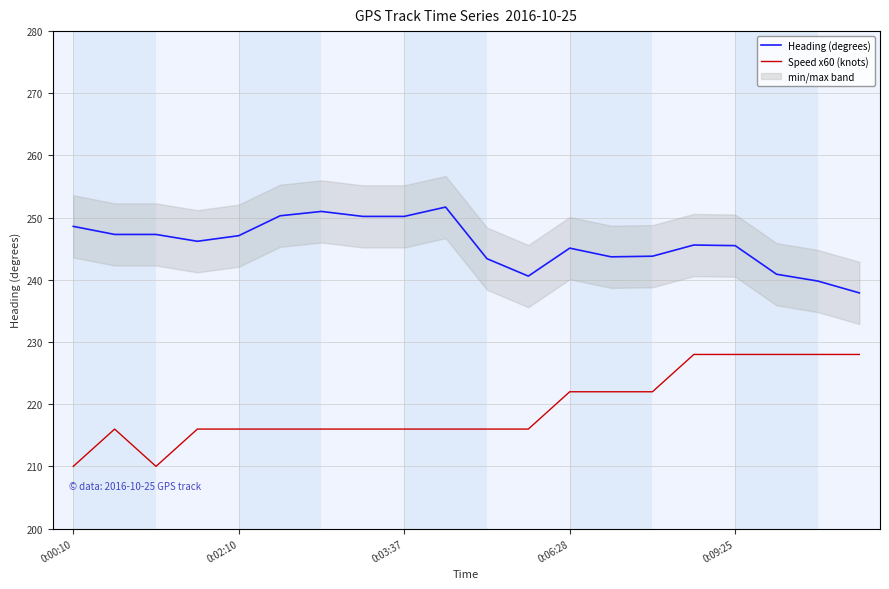

The Heading (degrees) series shows 357.0 at 10. True or false?

False